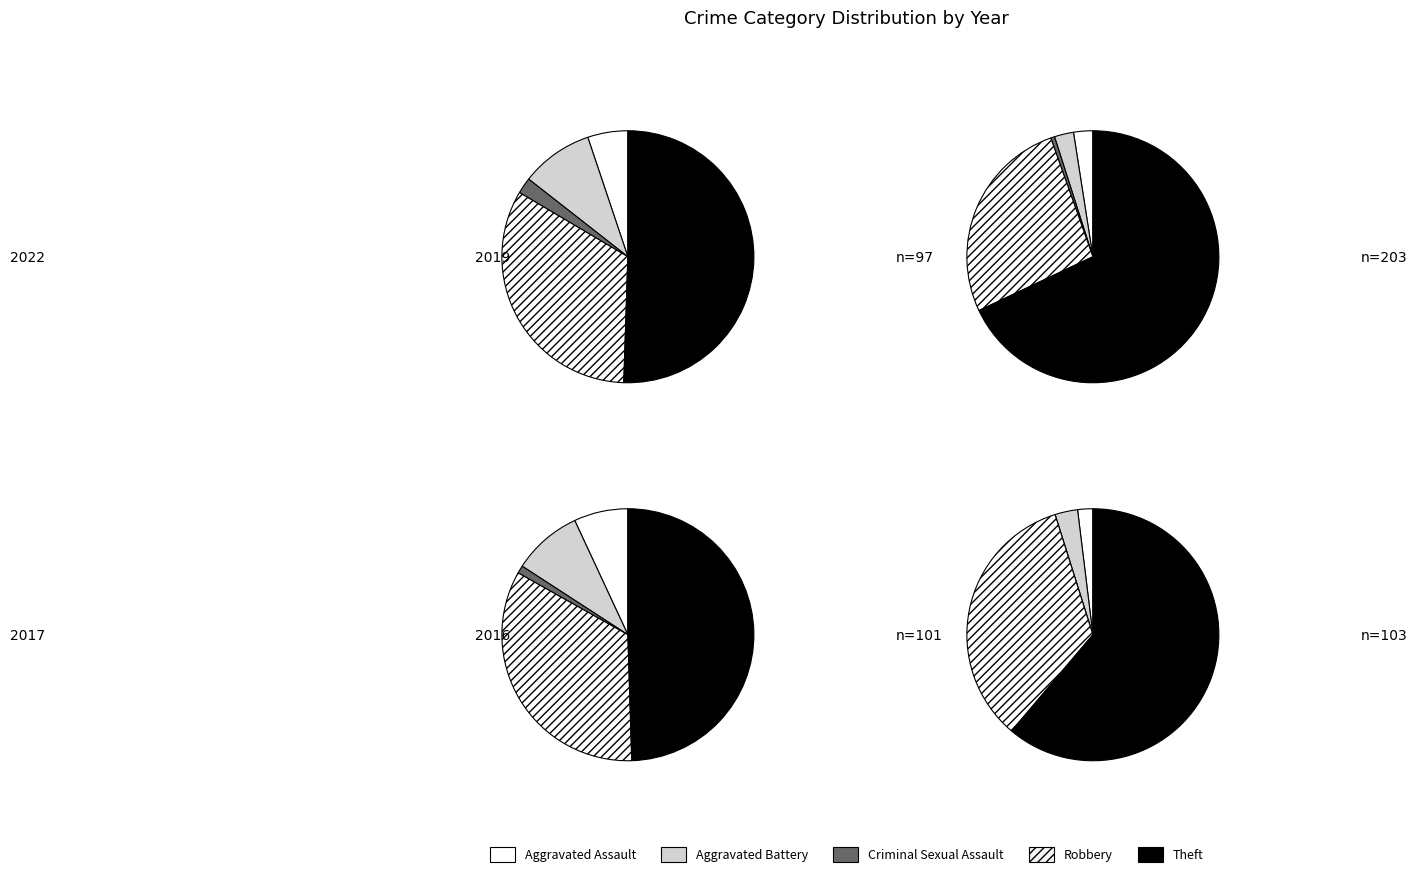

How many segments does this pie chart have?

5